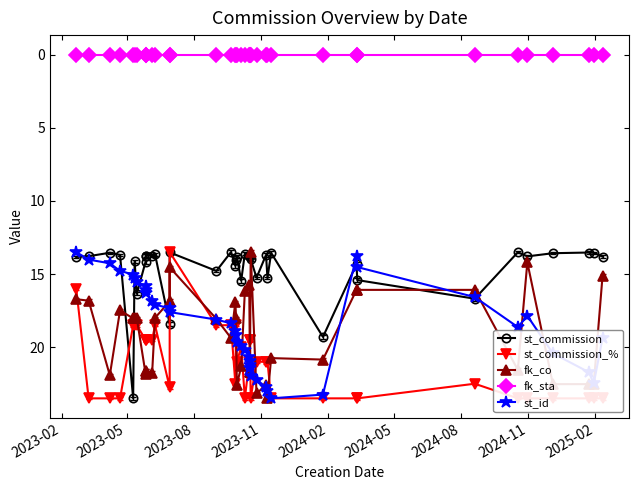

The st_commission series shows 13.5 at 15. True or false?

True